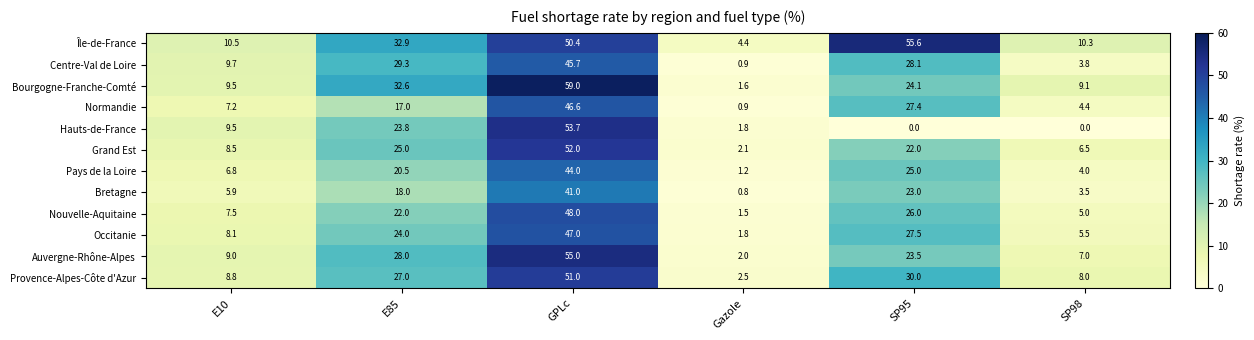

What is the sum of the Nouvelle-Aquitaine values at E85 and SP98?

27.0